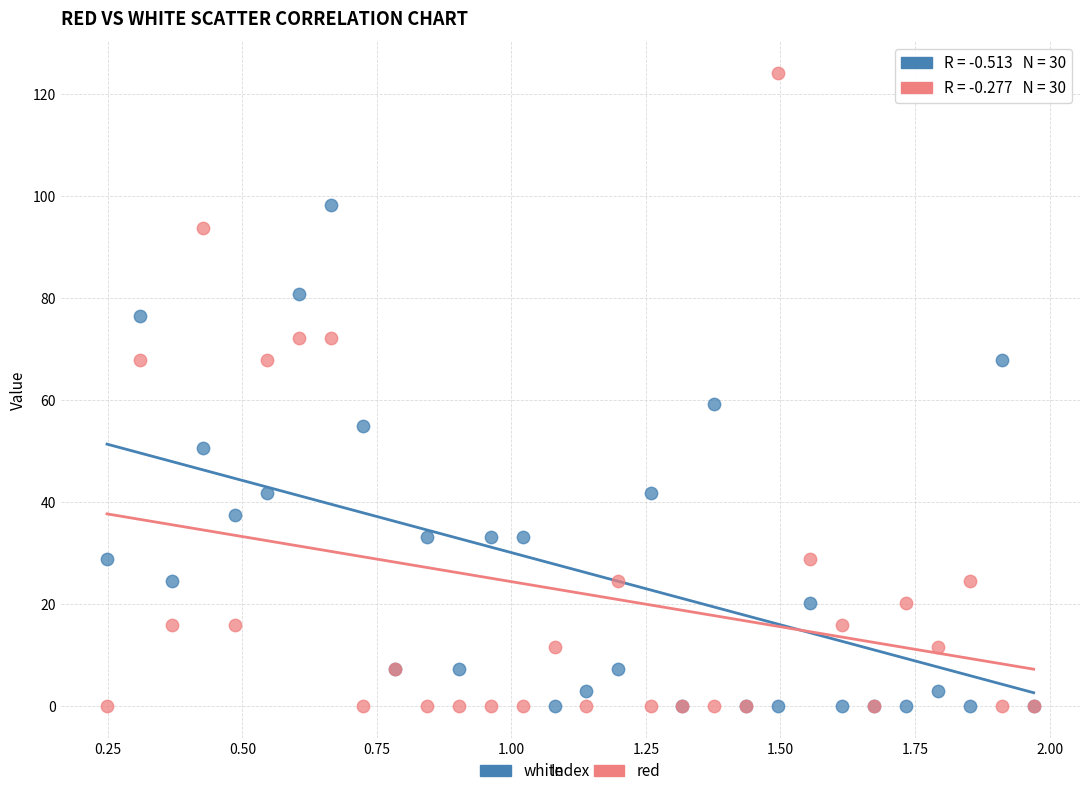

Which series contains the highest Y value?

red